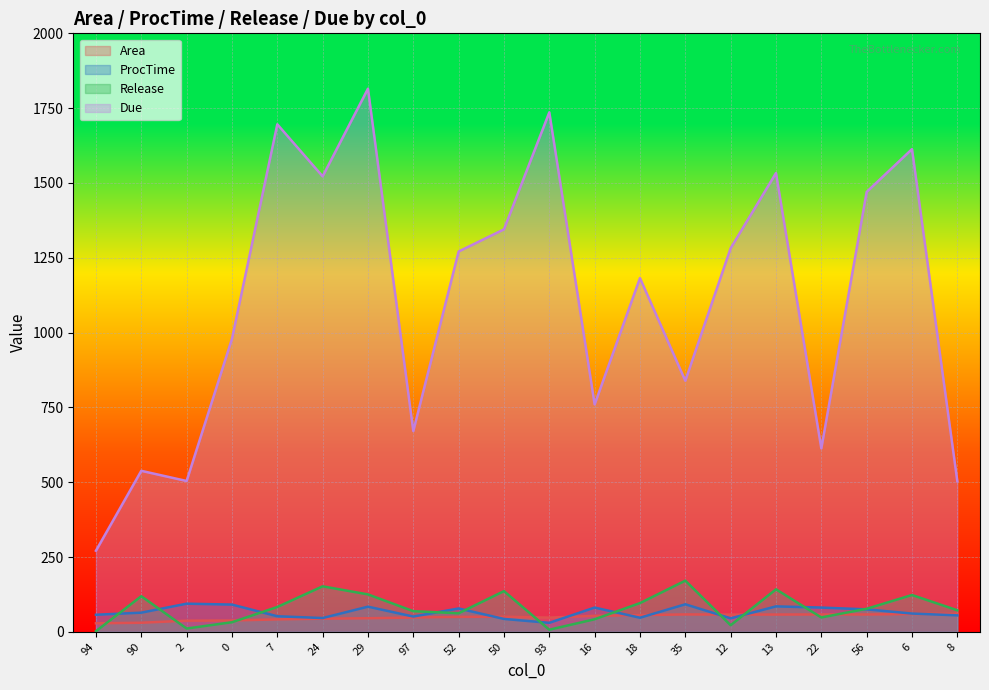

Does the chart display data point markers on the line(s)?

No